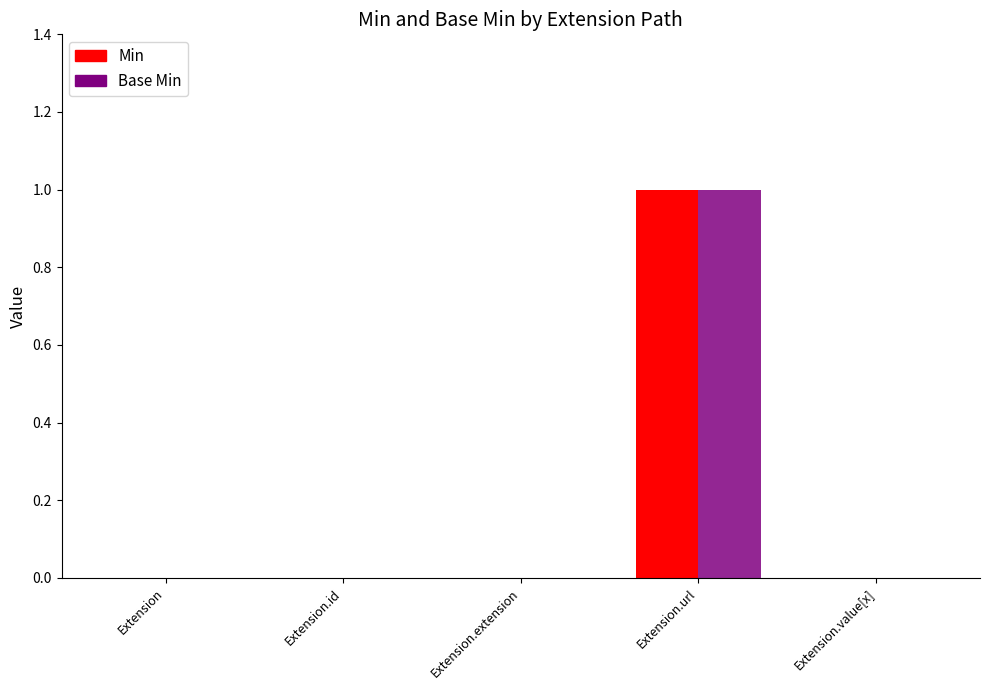

At which category is the sum across all series the highest?

Extension.url